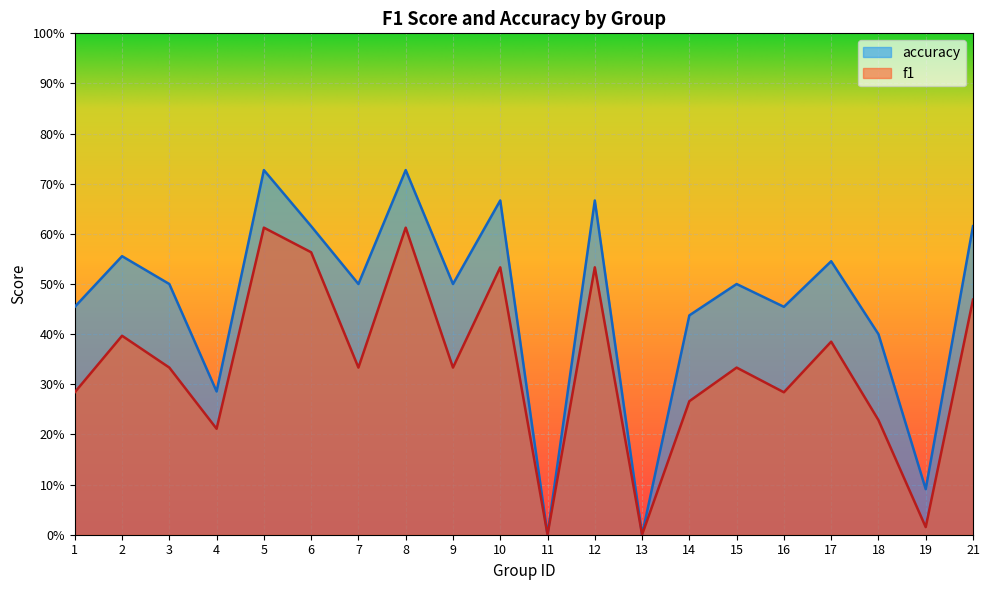

Where is the first local minimum for f1?

4